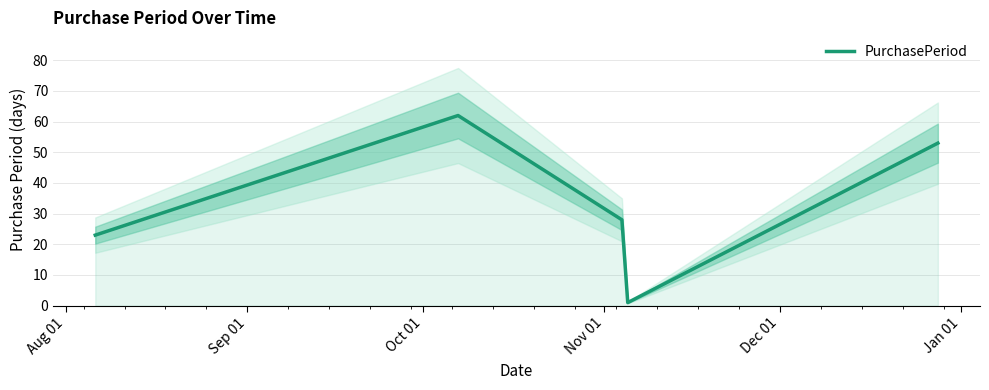

What is the minimum value shown in the chart?

1